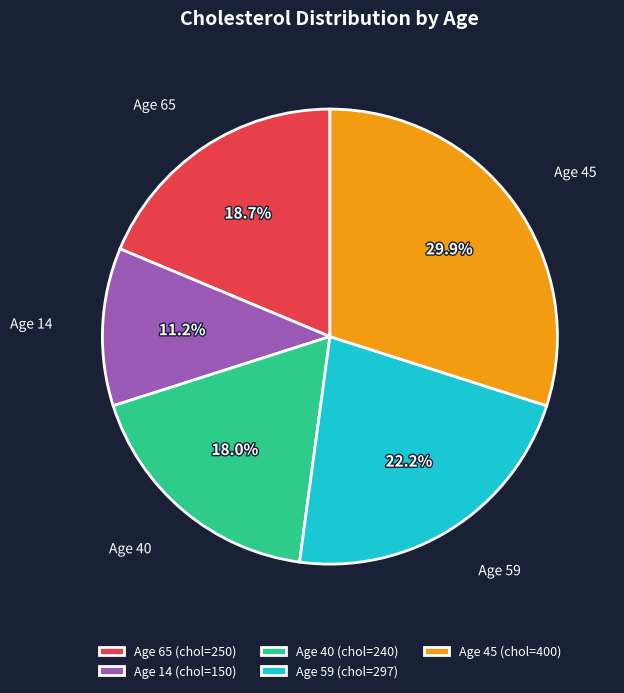

What percentage do Age 59 and Age 45 together represent?

52.1%